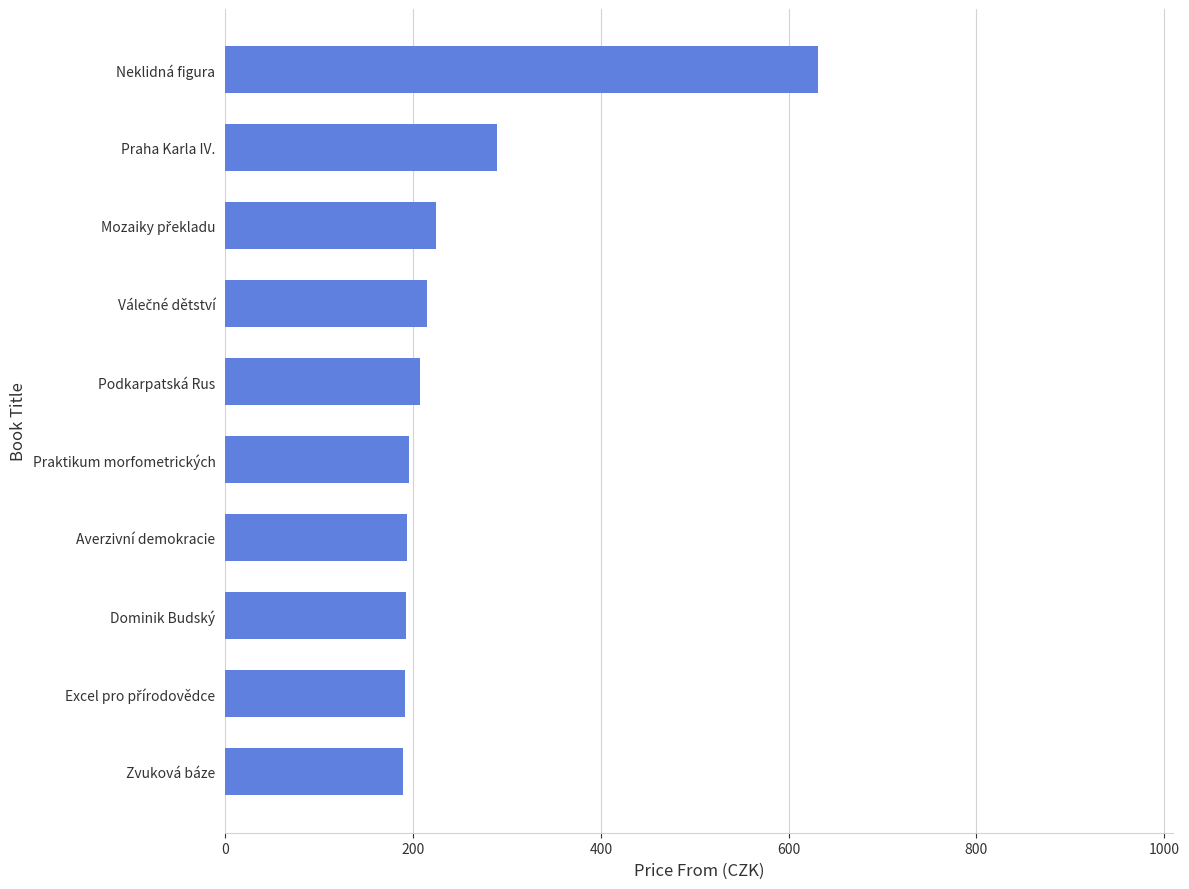

Where is the data nearest to the value 410?

Praha Karla IV.